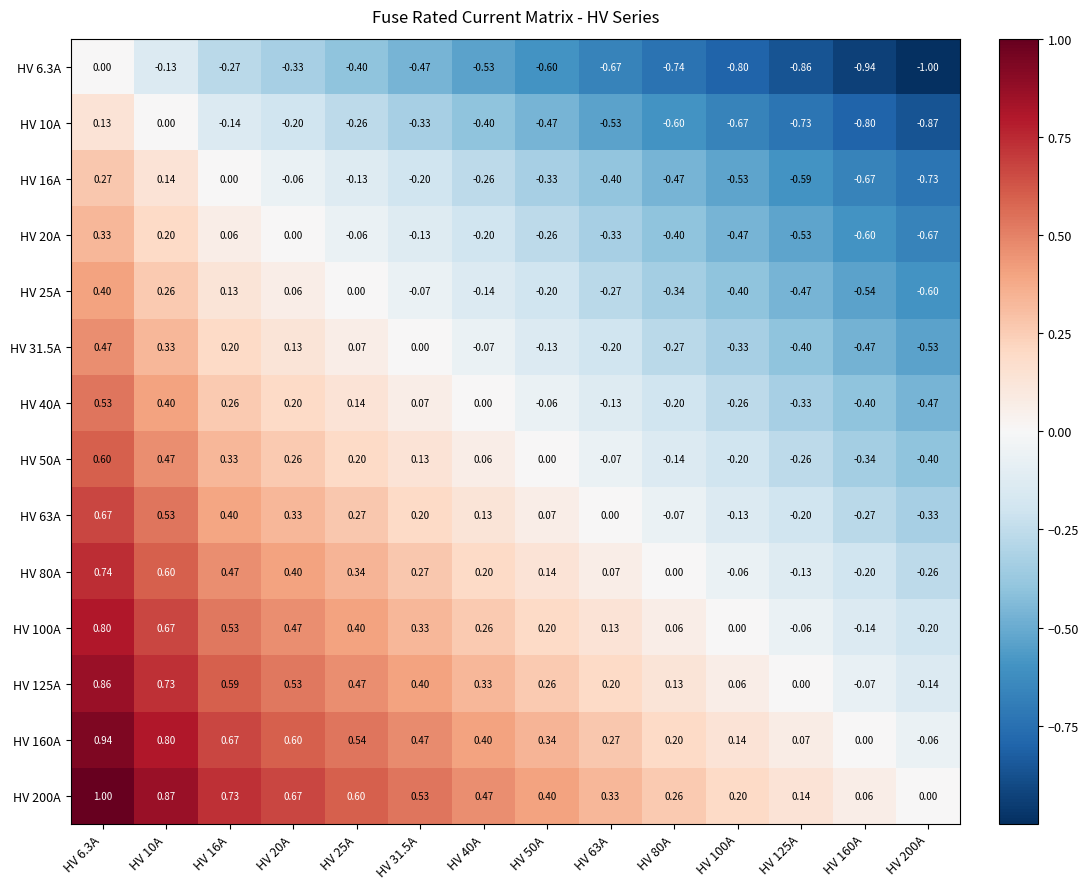

At which category does the chart reach its peak across all series?

HV 6.3A